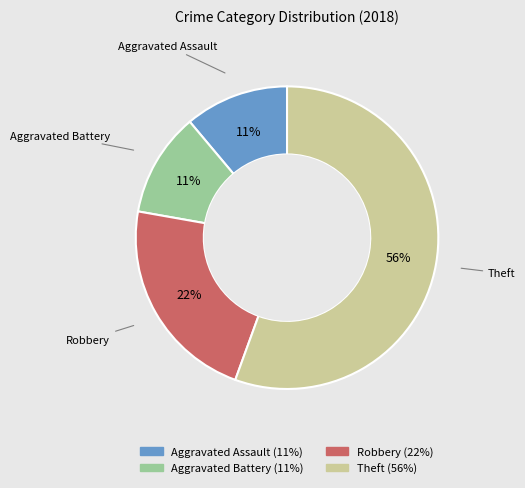

Which slice represents more than half of the pie?

Theft